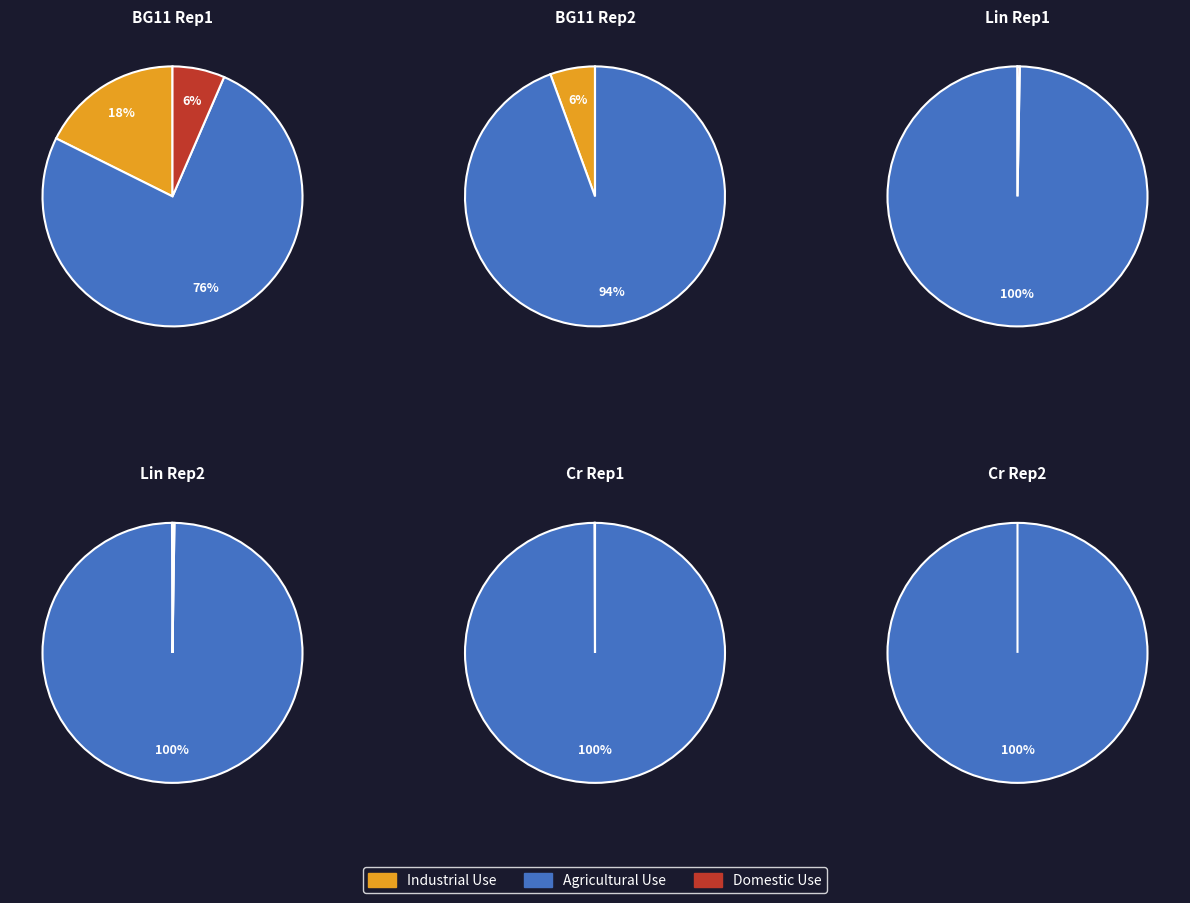

Is it true that oli_Lin_1 is 1% of the pie?

False